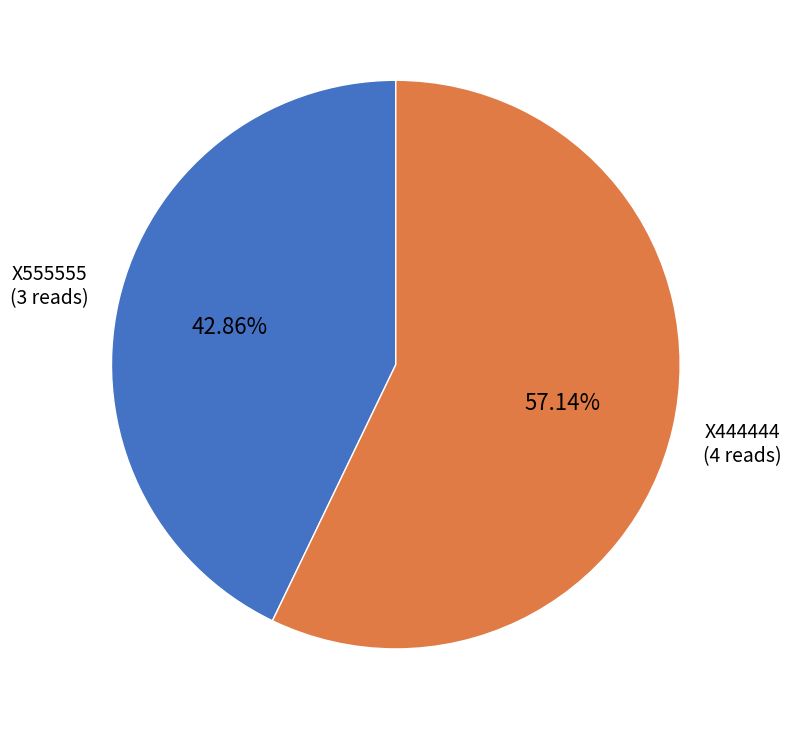

Do X444444 and X555555 together represent more than half of the pie?

Yes